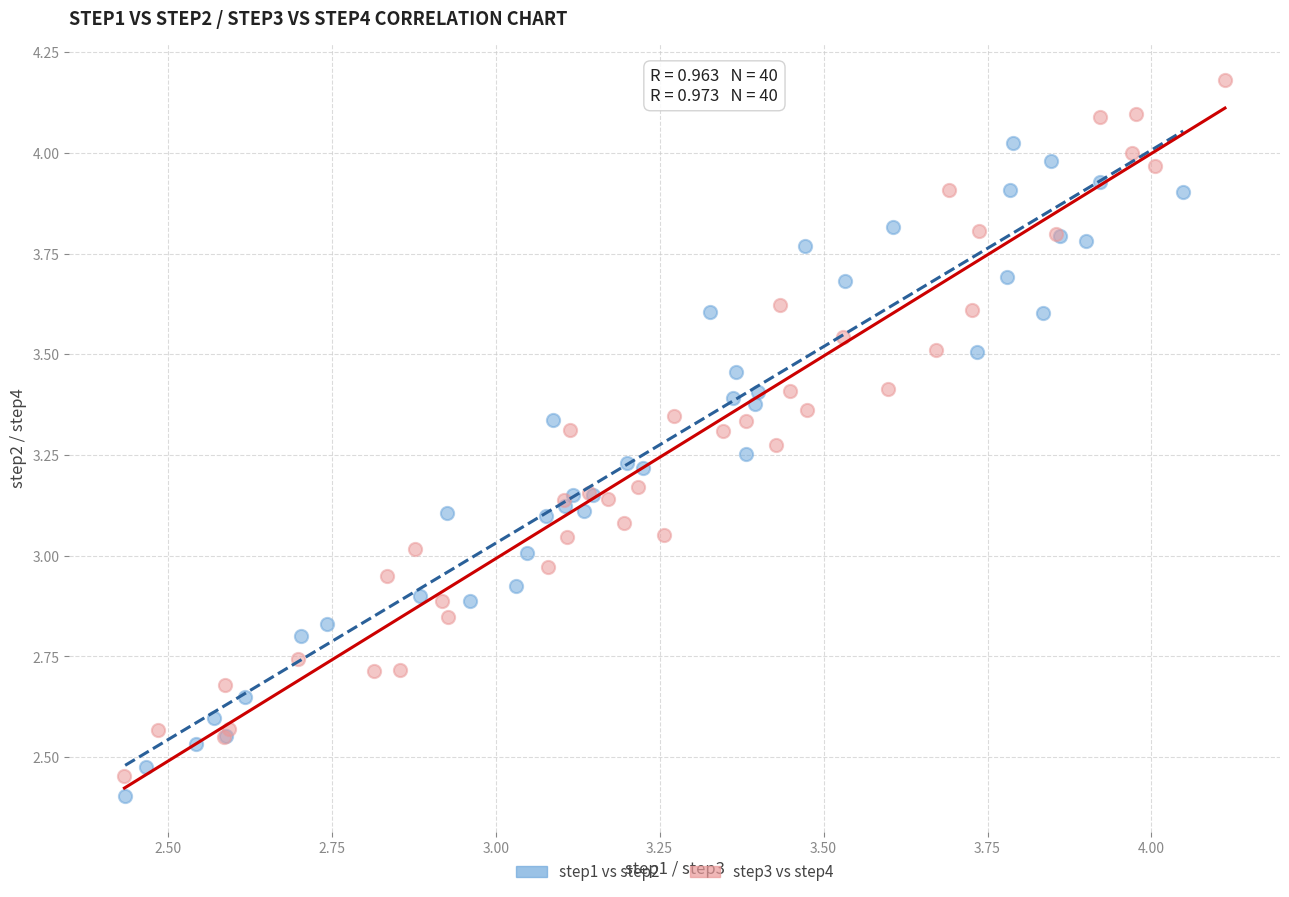

Which series has the widest spread of Y values?

step3 vs step4